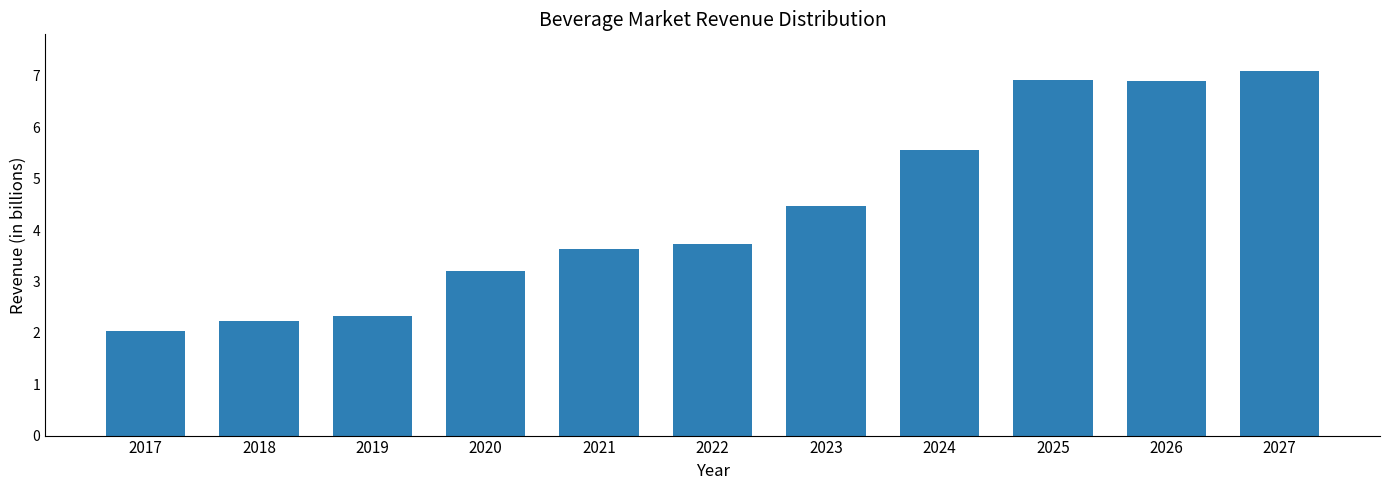

Reading left to right, list all the values displayed in this chart.

2017=2.0	2018=2.2	2019=2.3	2020=3.2	2021=3.6	2022=3.7	2023=4.5	2024=5.6	2025=6.9	2026=6.9	2027=7.1